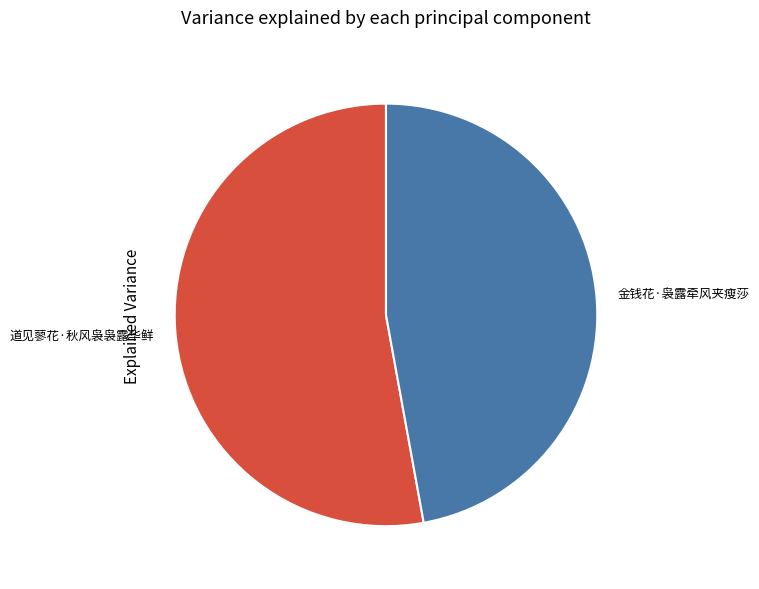

Does 道见蓼花·秋风袅袅露华鲜 represent more than half of the total?

Yes